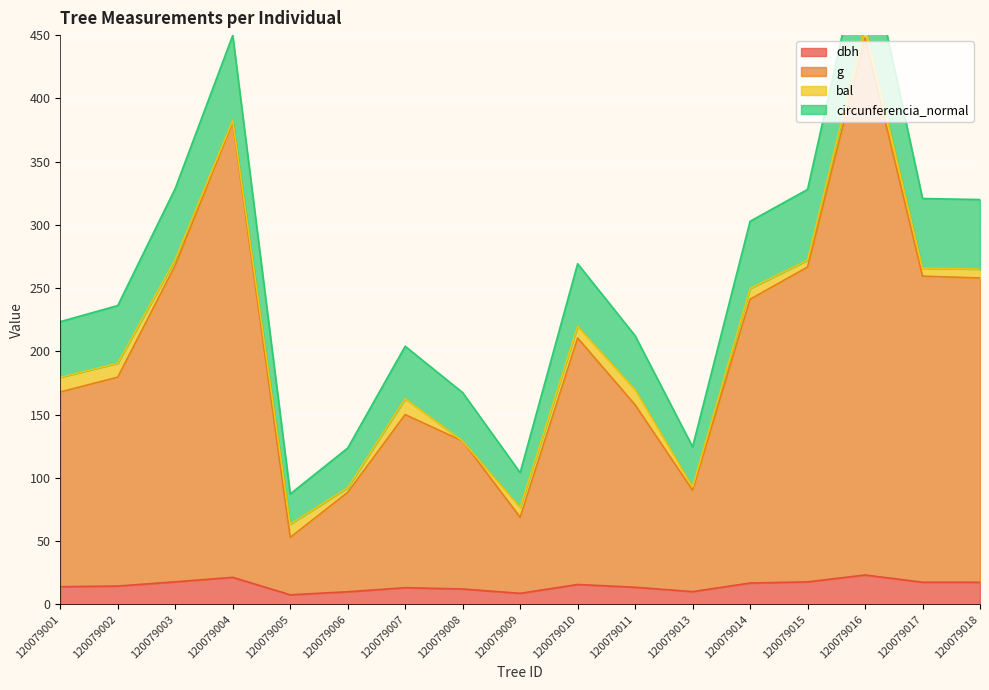

Which category has the highest value in the dbh series?

120079016